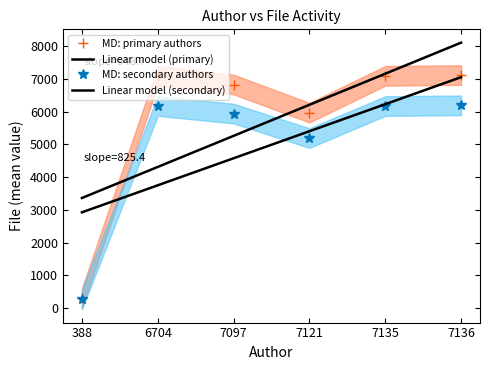

What is the smallest value displayed?

268.0